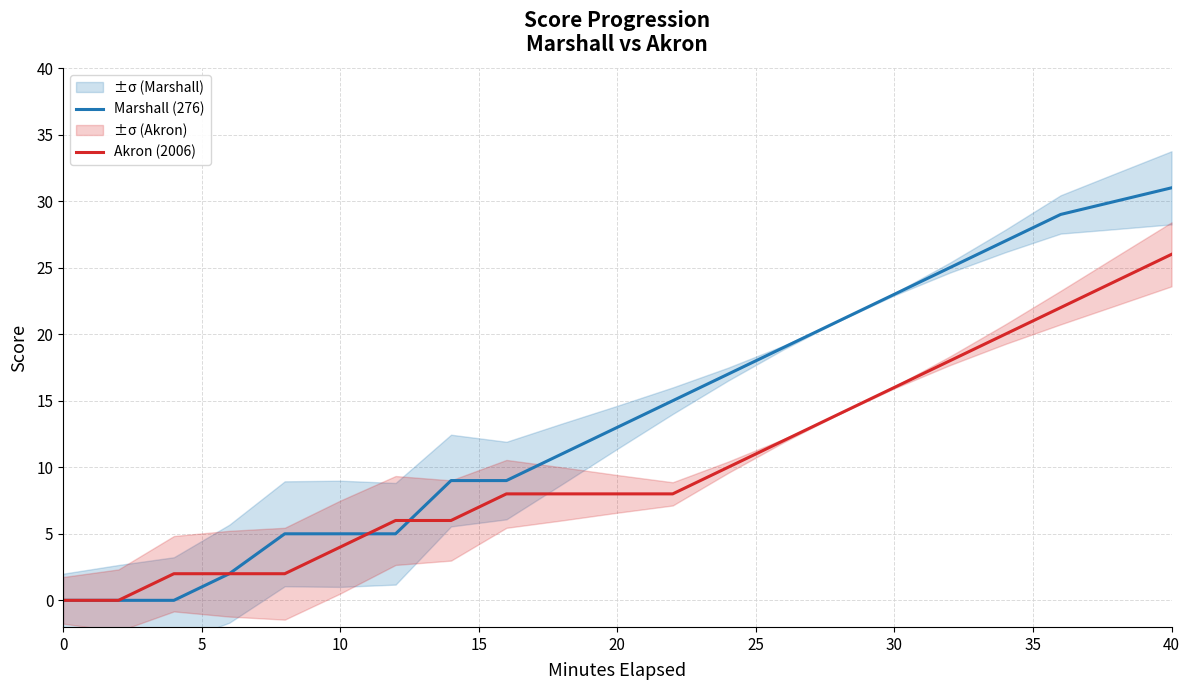

At which label does Akron (2006) reach its peak?

40